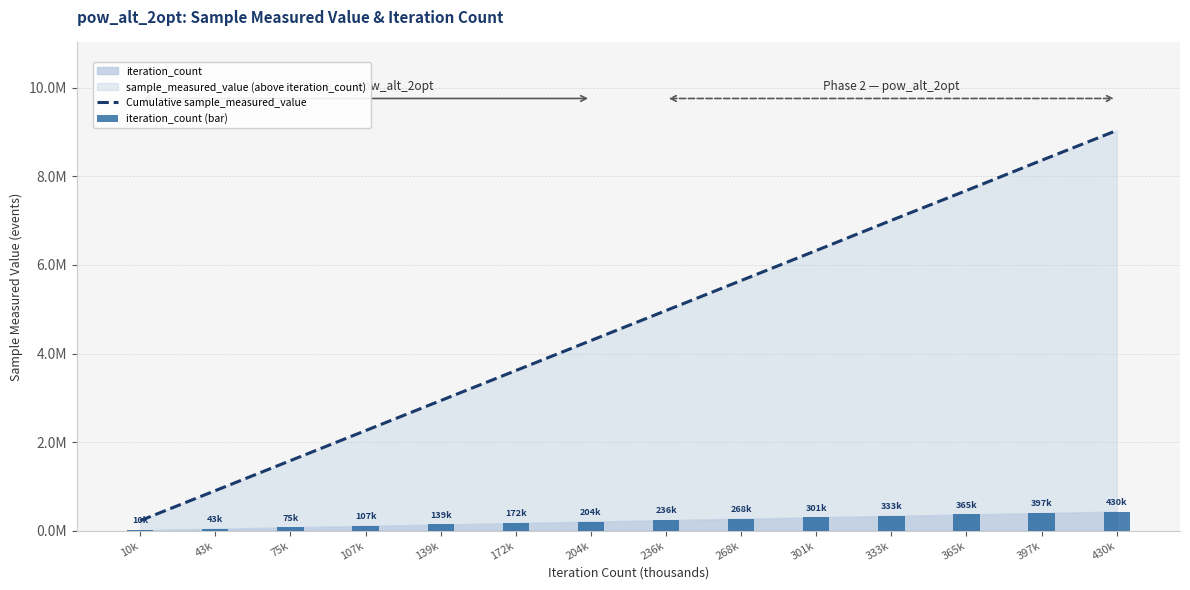

At how many categories does at least one series exceed 3252670?

9